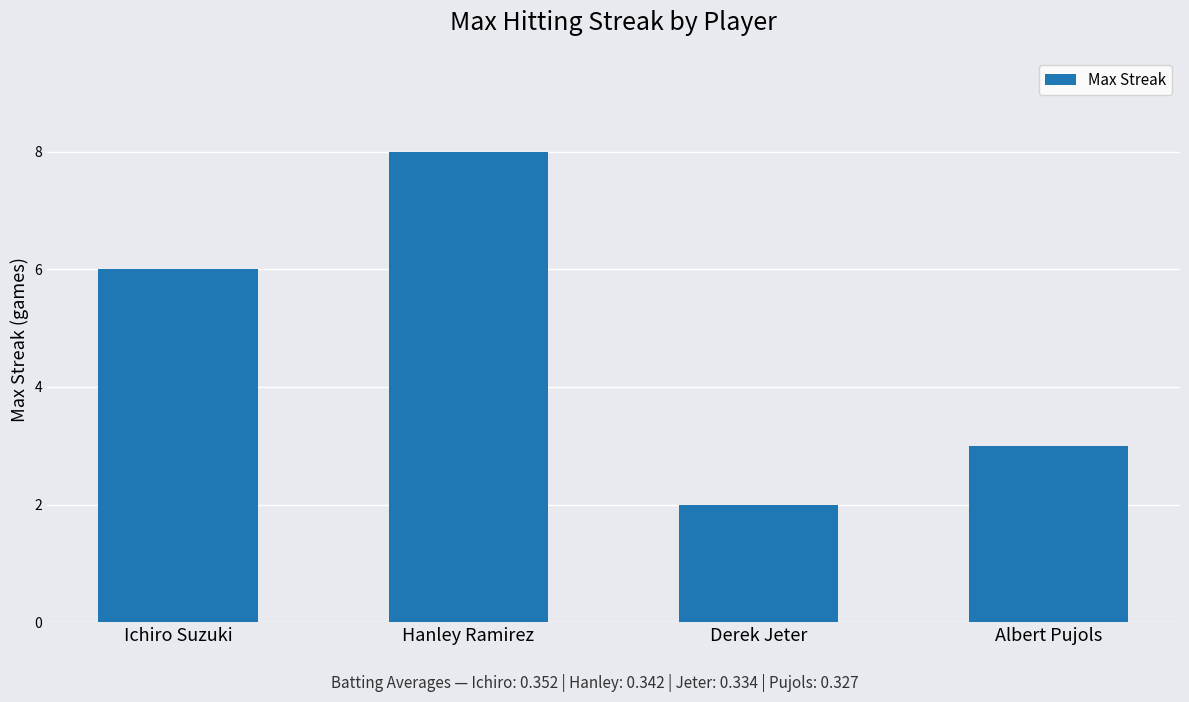

What is the sum of the values at Albert Pujols and Derek Jeter?

5